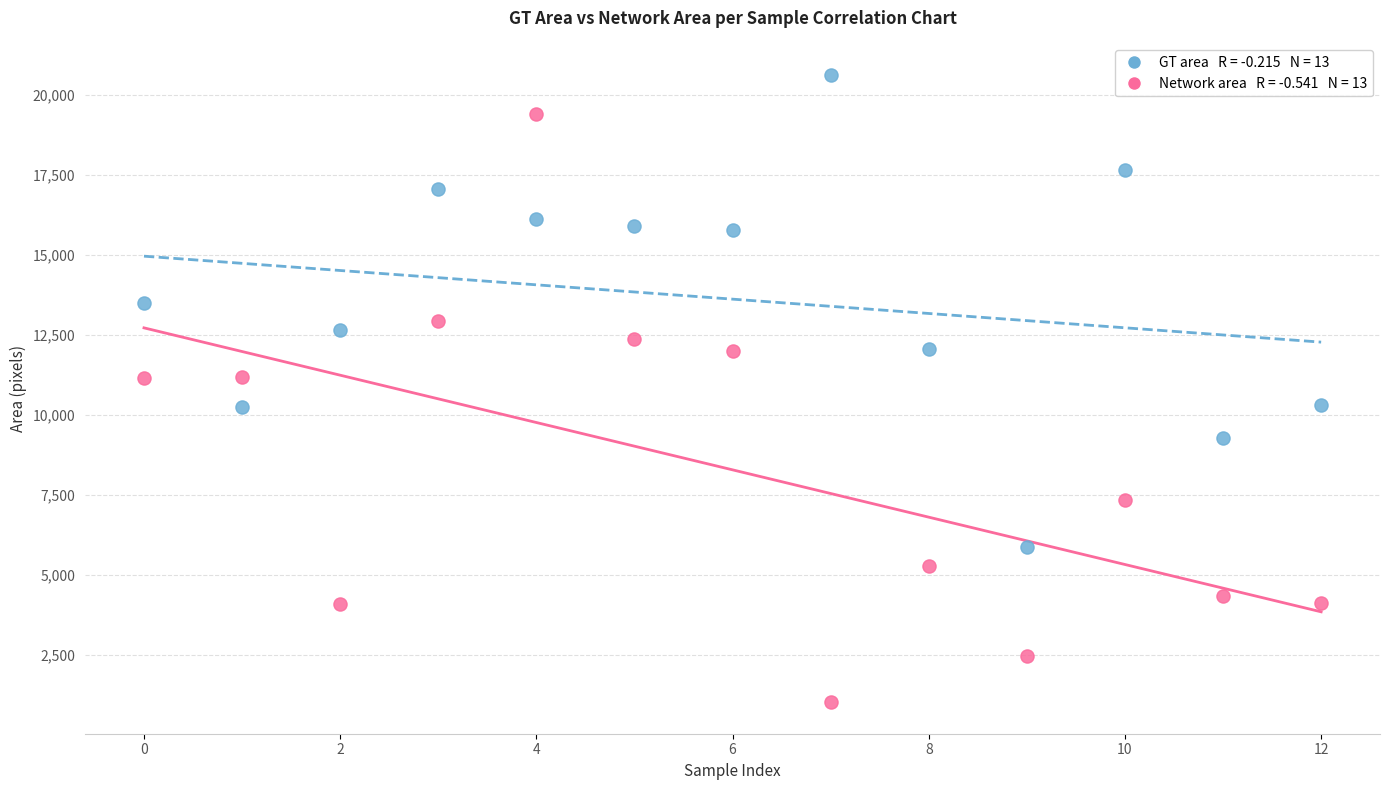

Across all data points, what is the range of Y values (max minus min)?

19603